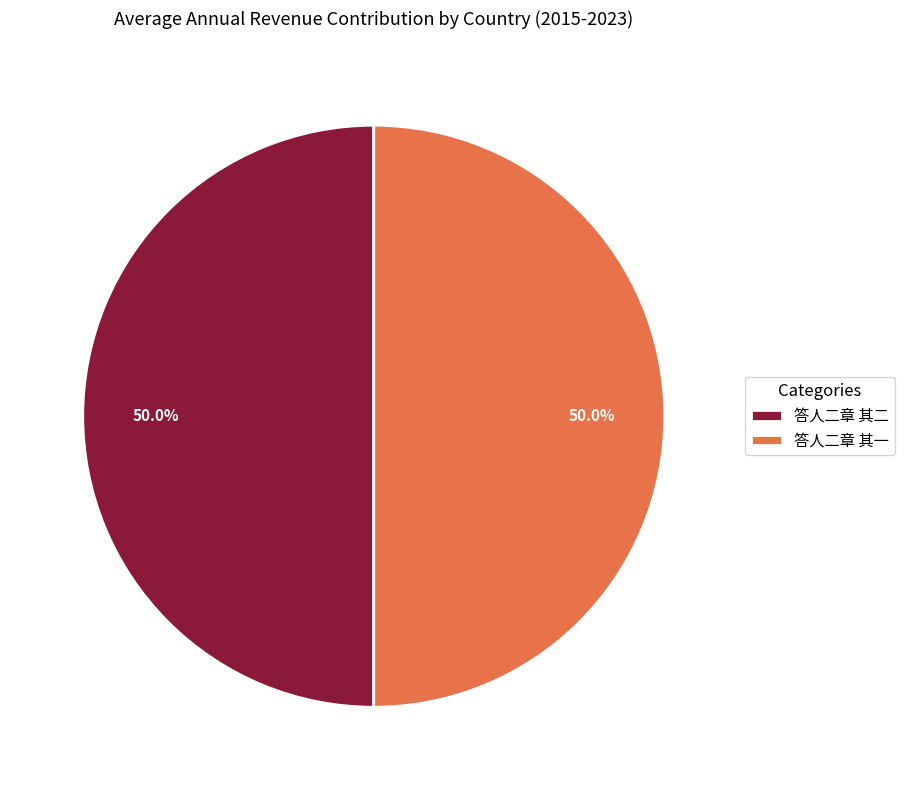

Count the number of slices in the pie.

2